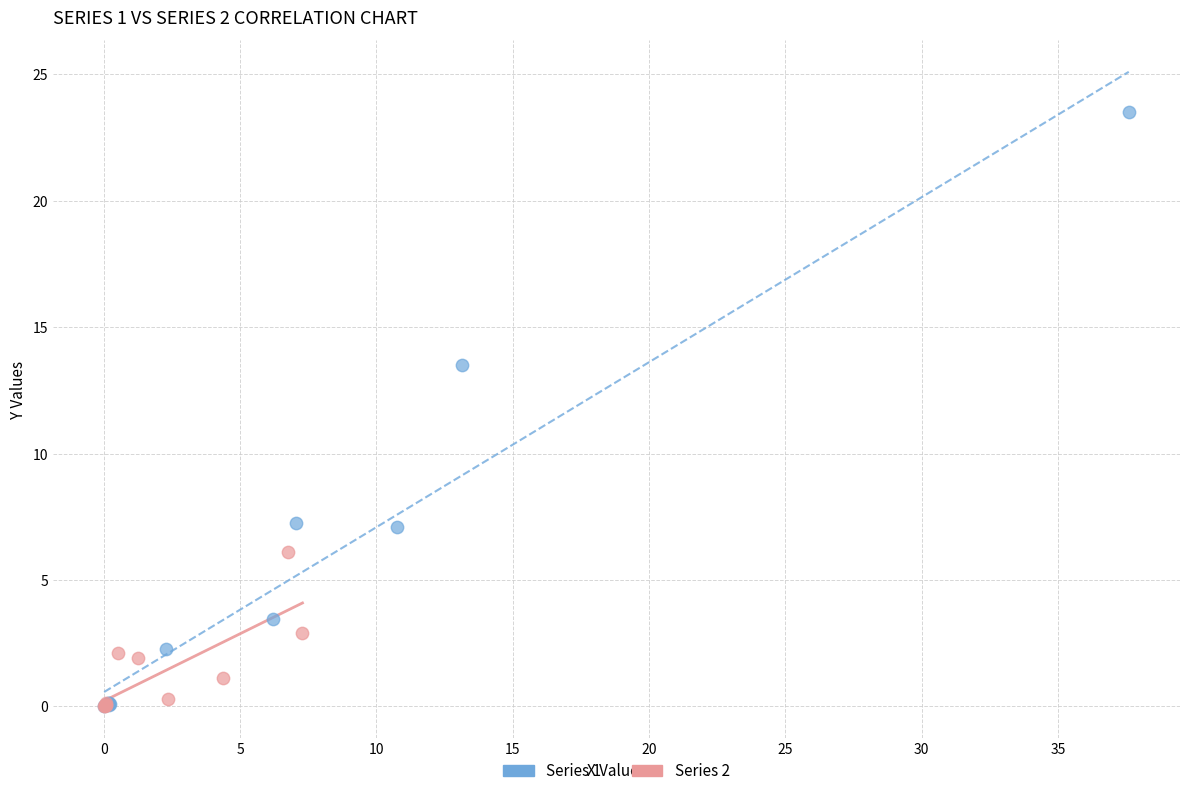

Which series has the largest Y range (max minus min)?

Series 1